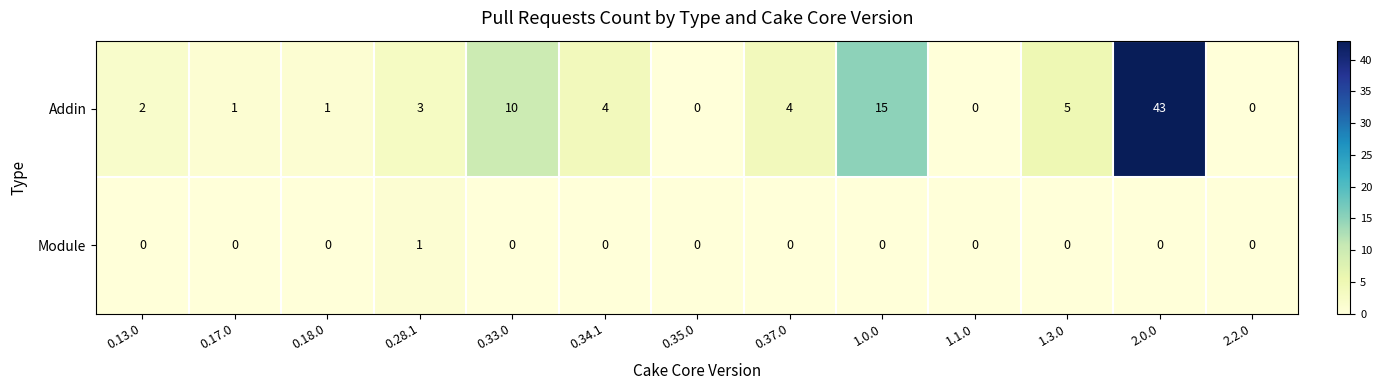

How many values in Module are above zero?

1